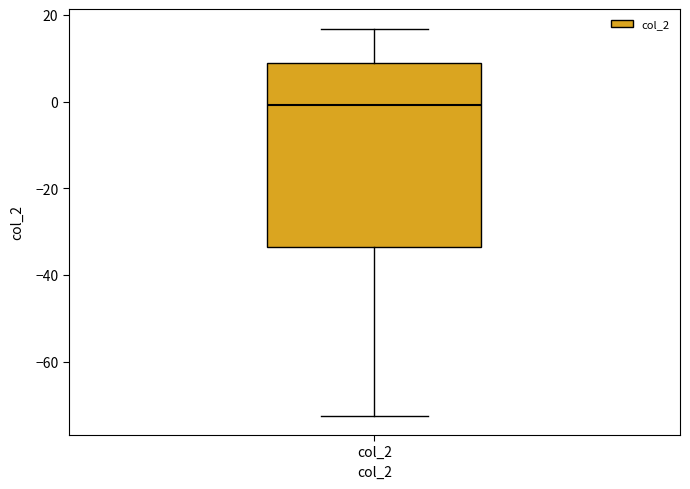

Read this box plot against the y-axis: the position of the median line, the range covered by the box, and the ends of both whiskers. The values are not printed on the chart, so give them approximately, as read against the axis.

median 0, box -34 to 8, whiskers -72 to 16